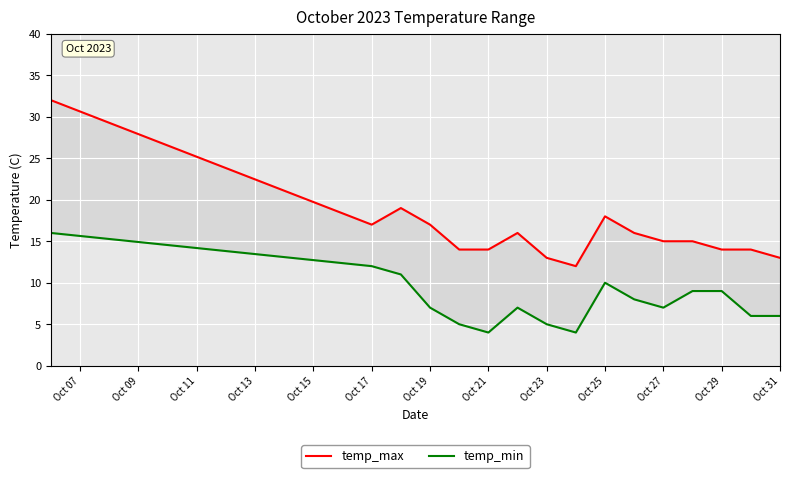

How many distinct data groups are displayed?

2